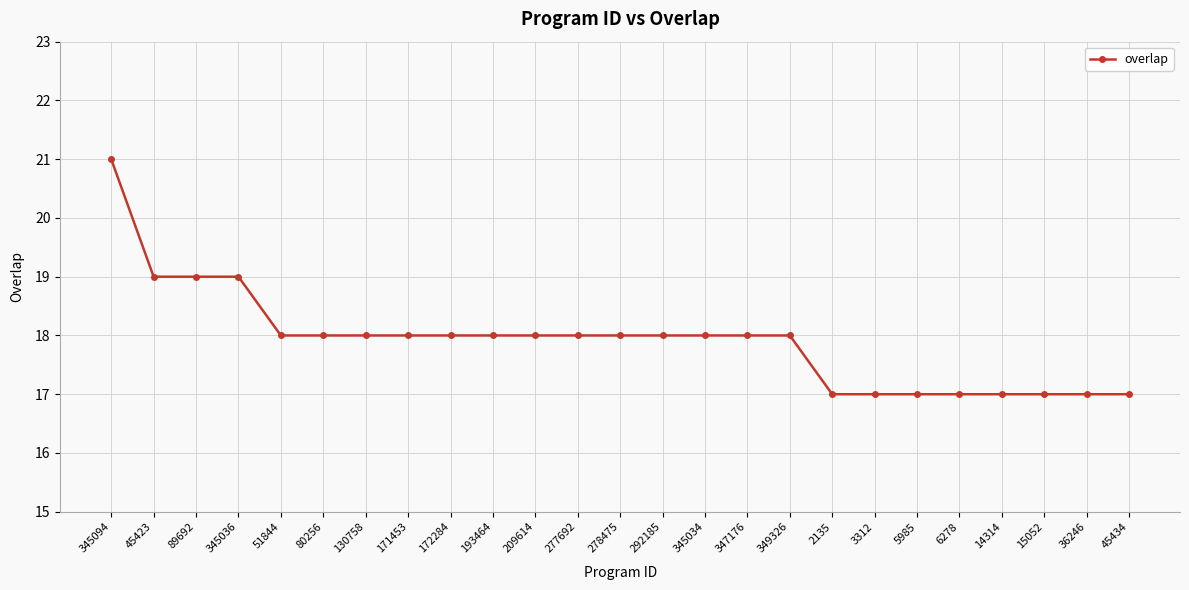

What is the sum of all values?

448